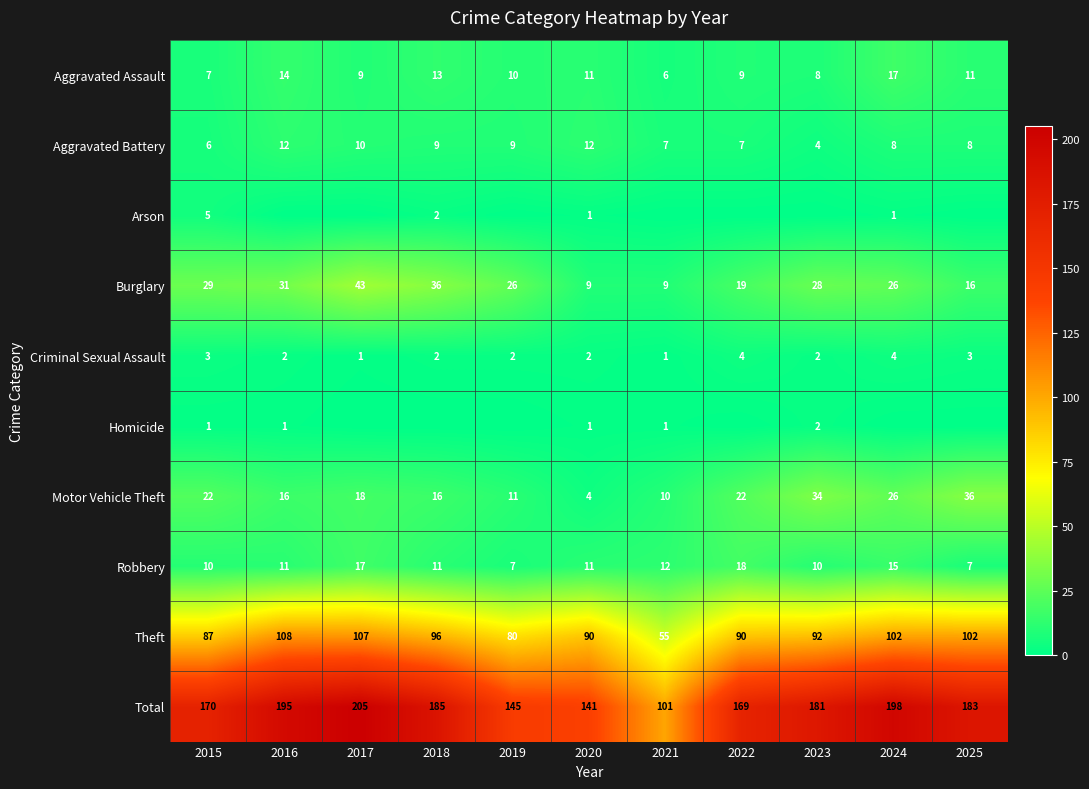

Is the value of Criminal Sexual Assault at 2020 greater than the value of Aggravated Assault at 2017?

No